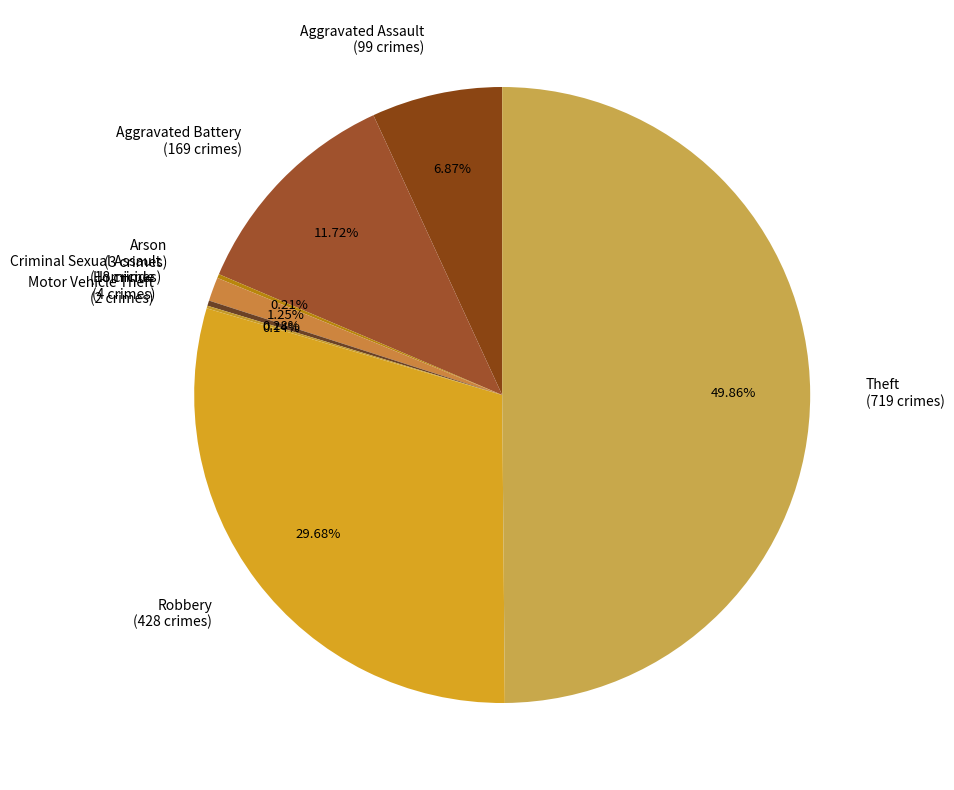

Between Theft (719 crimes) and Aggravated Battery (169 crimes), which is larger?

Theft (719 crimes)